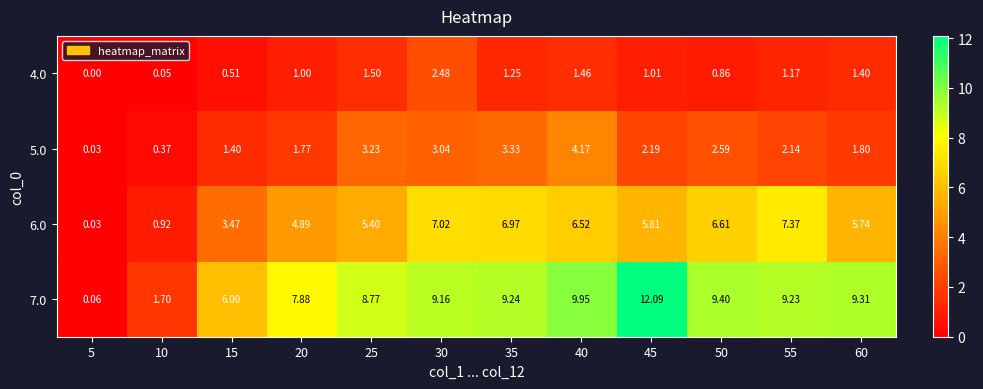

Which series changed the most between 20 and 50?

6.0